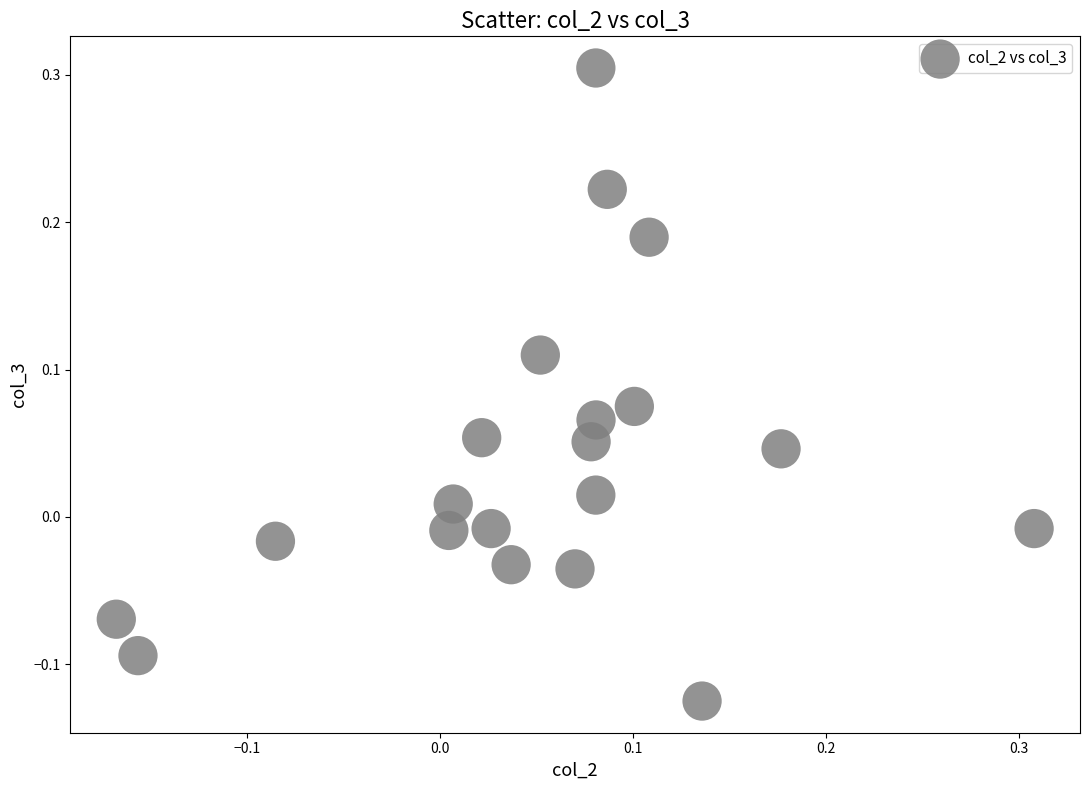

What is the range of Y values (max minus min)?

0.4